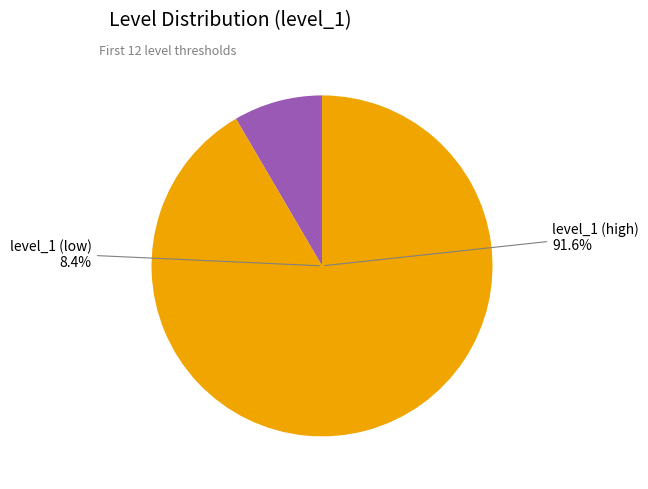

Is it true that 2500 is 11% of the pie?

False